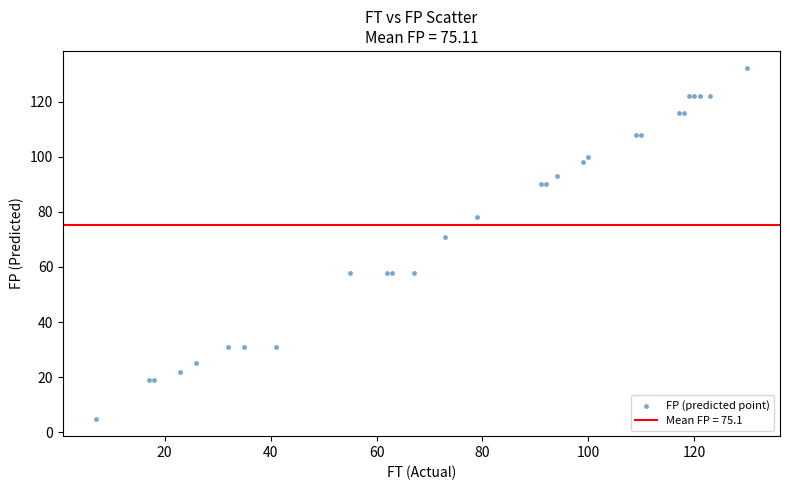

What Y value in the scatter plot is closest to 68?

71